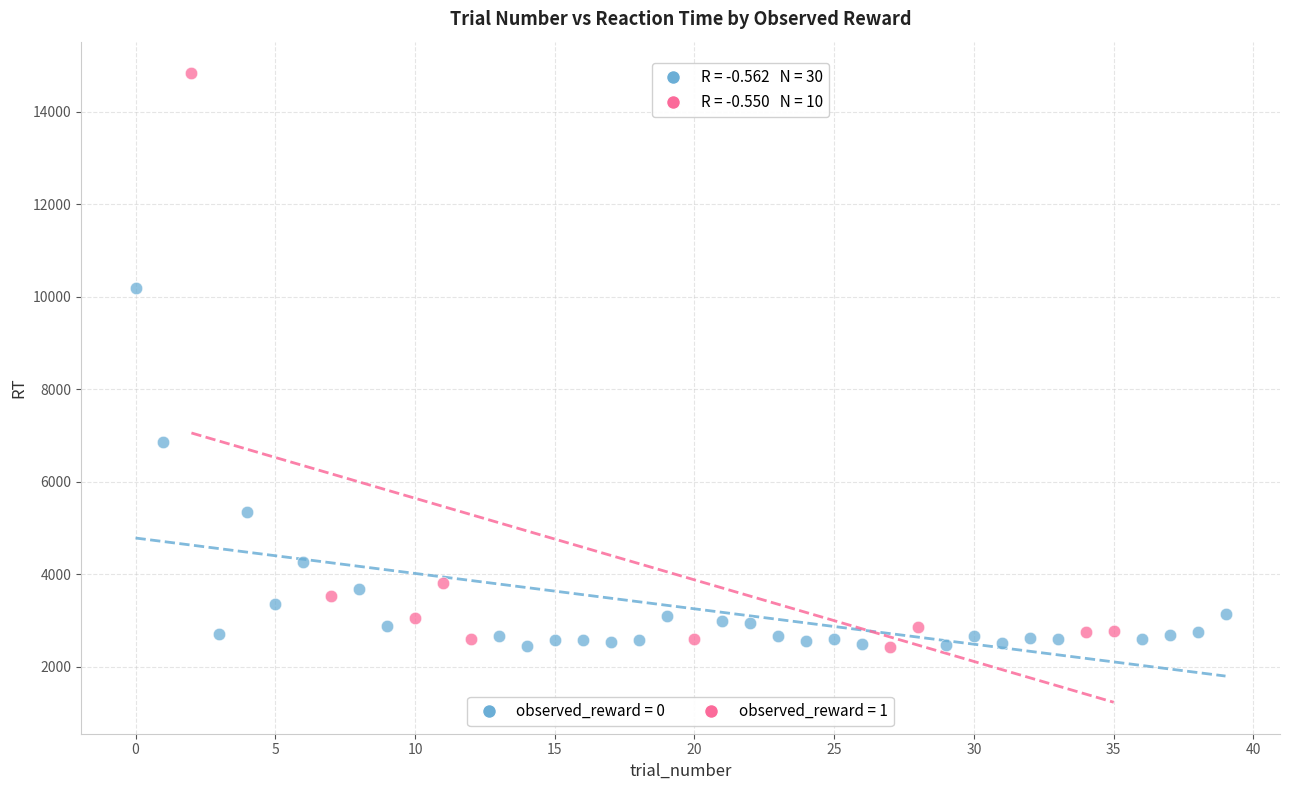

Which series has the widest spread of Y values?

observed_reward = 1